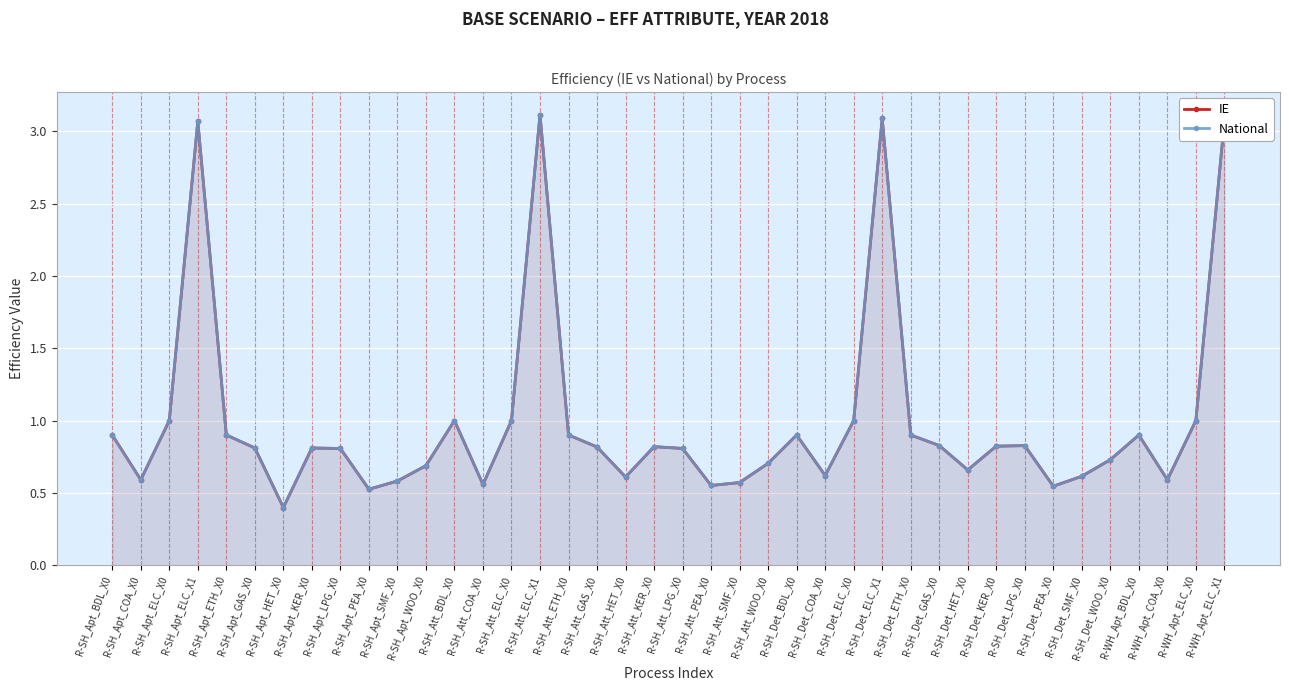

What is the average value of the IE series?

1.0